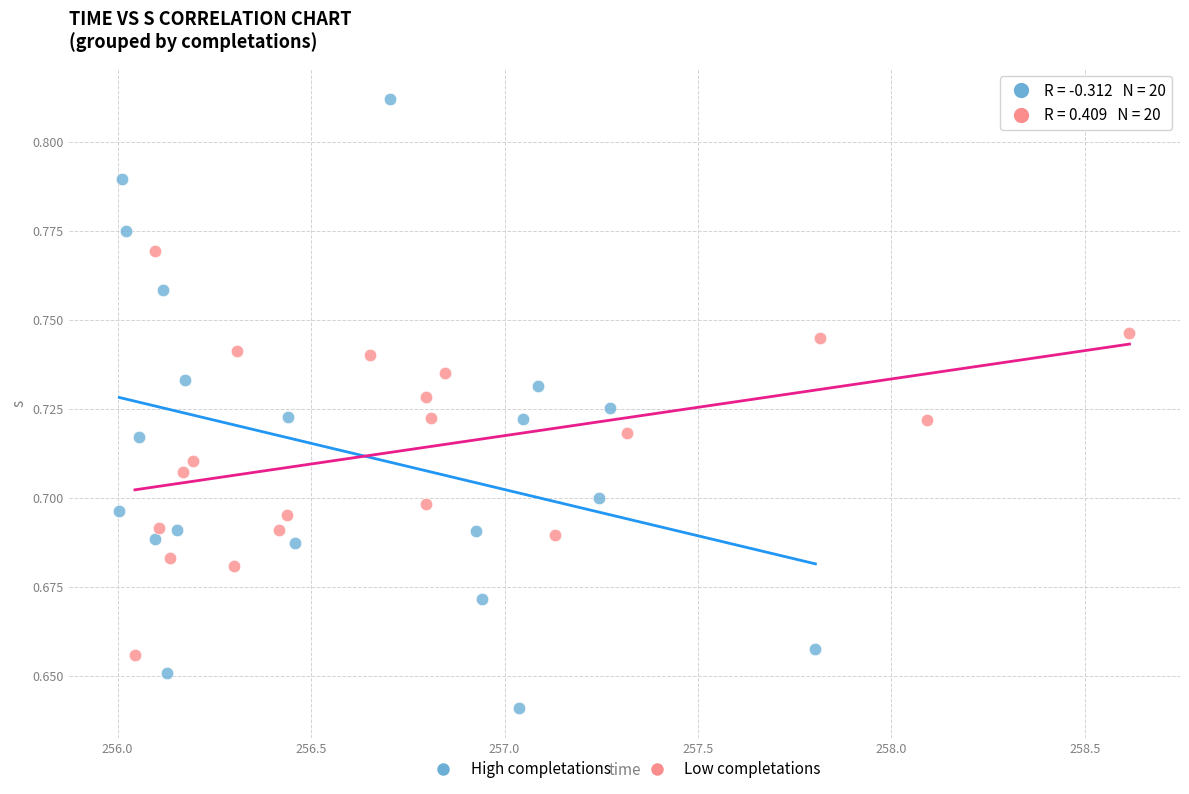

Which series has the largest Y range (max minus min)?

High completations